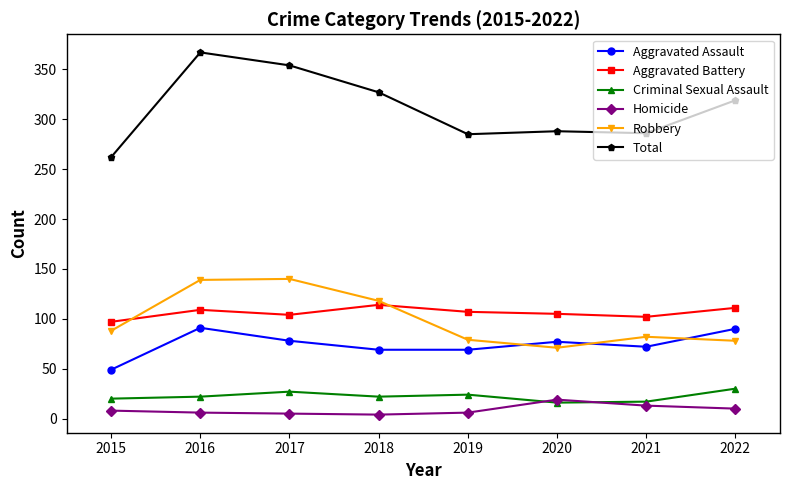

At how many categories does at least one series exceed 244?

8